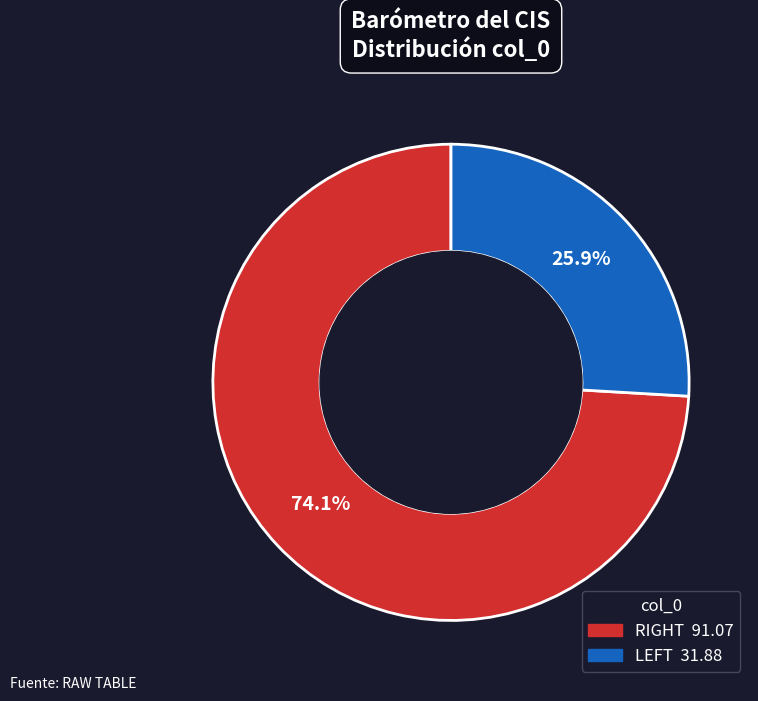

Is there a majority slice in this chart?

Yes